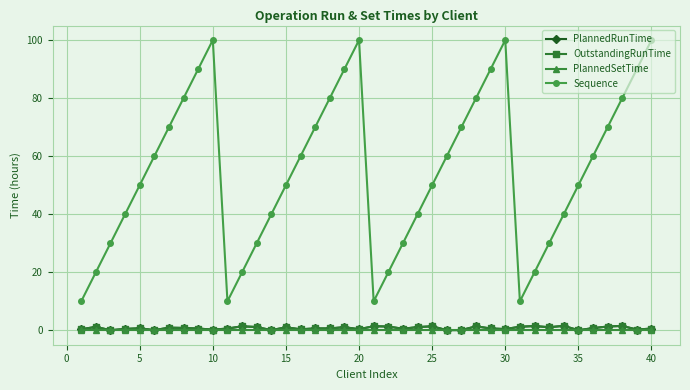

Does the chart display data point markers on the line(s)?

Yes